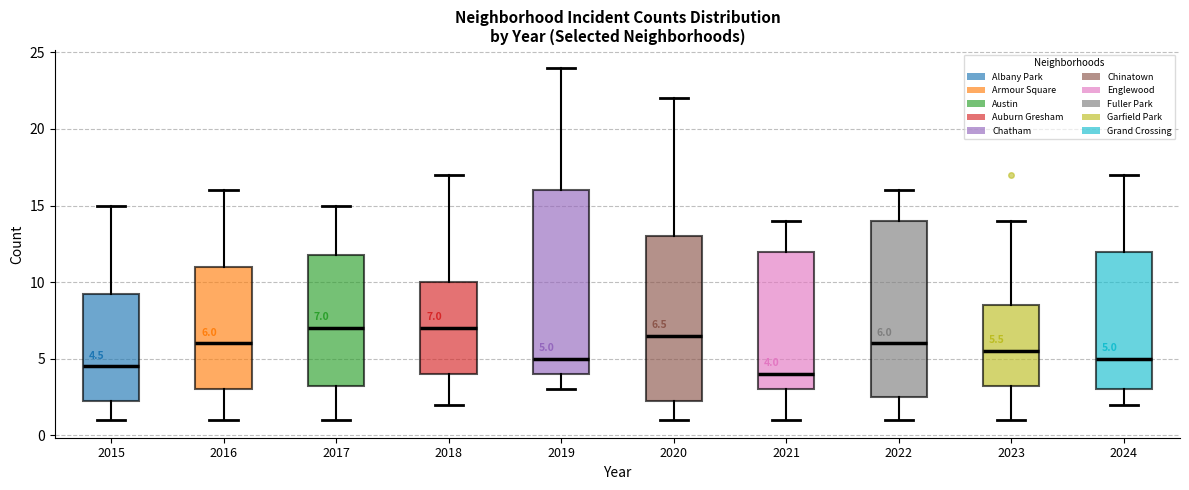

Comparing the boxes themselves (not the whiskers), which one is the tallest?

2019